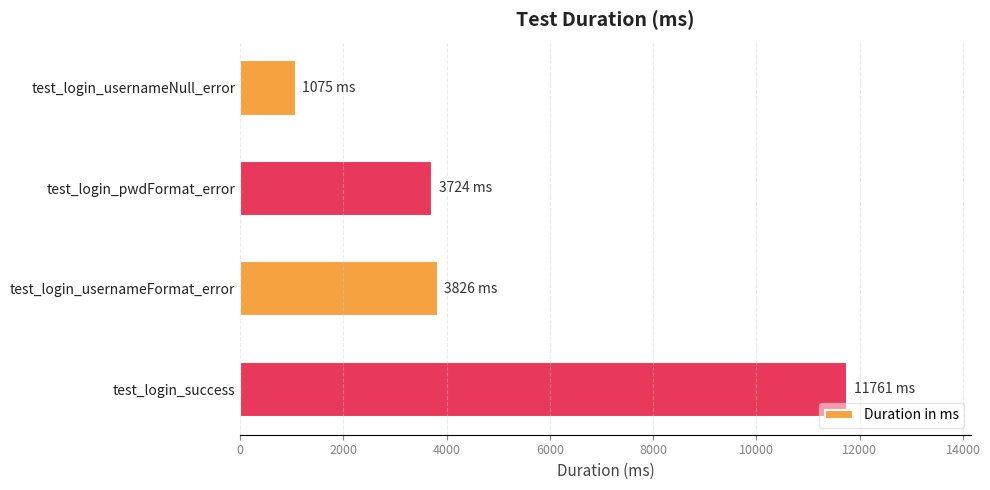

What is the greatest value displayed?

11761